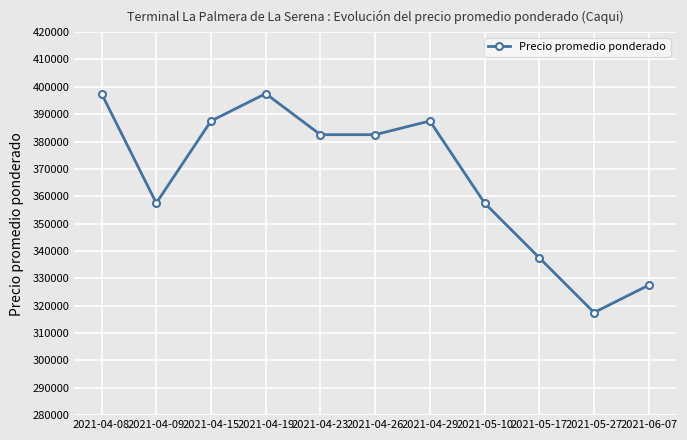

Reading left to right, list all the values displayed in this chart.

397500	357500	387500	397500	382500	382500	387500	357500	337500	317500	327500